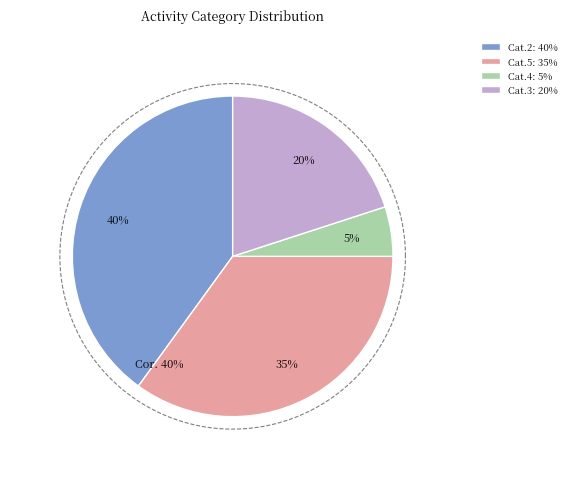

To the nearest percent, what is the combined percentage of 2 and 4?

45%